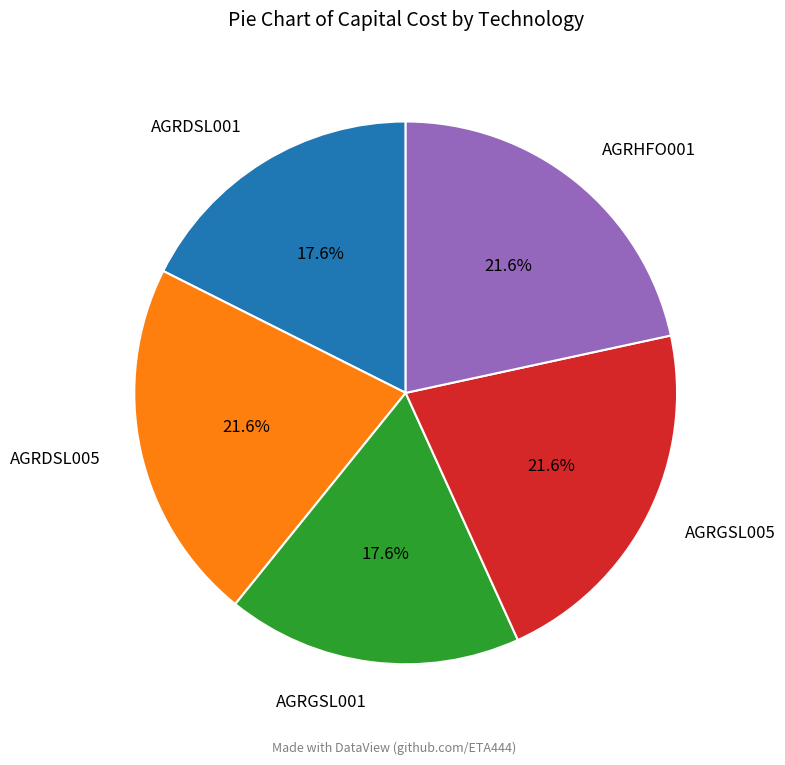

Approximately how many times larger is the value at AGRGSL005 compared to AGRDSL005?

1.0